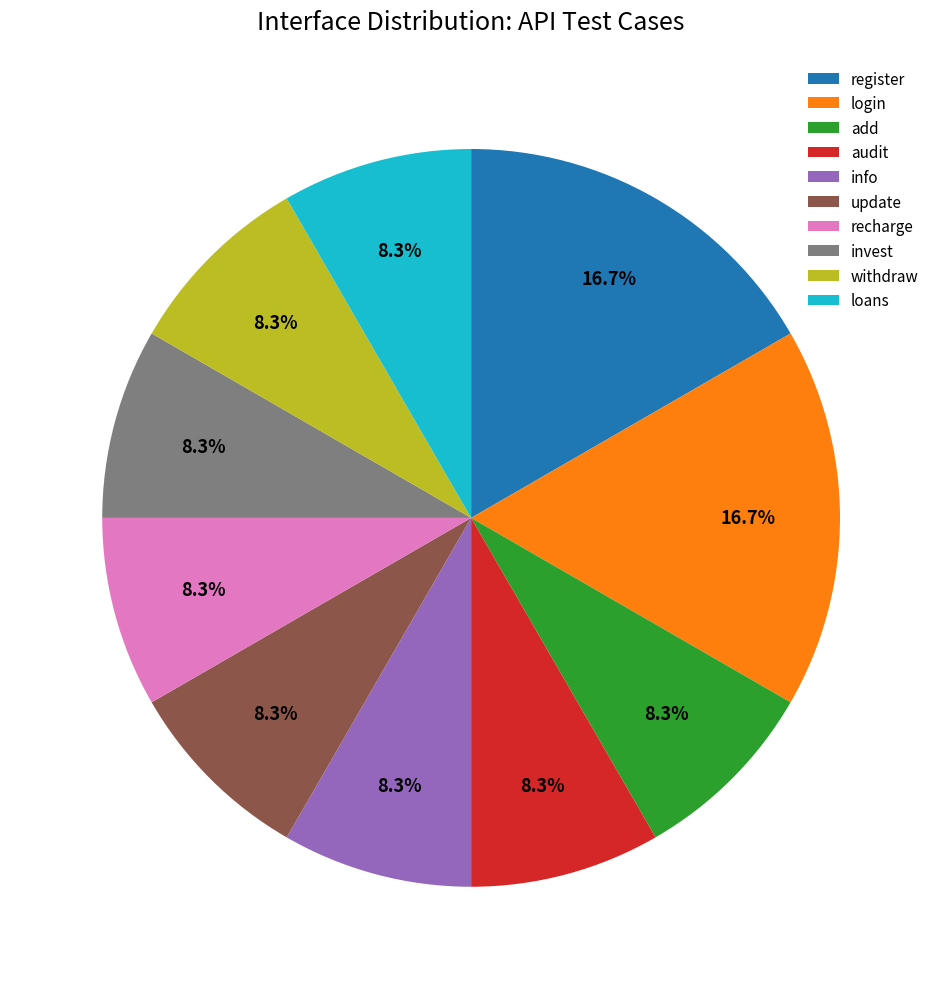

Is update the majority of the pie?

No